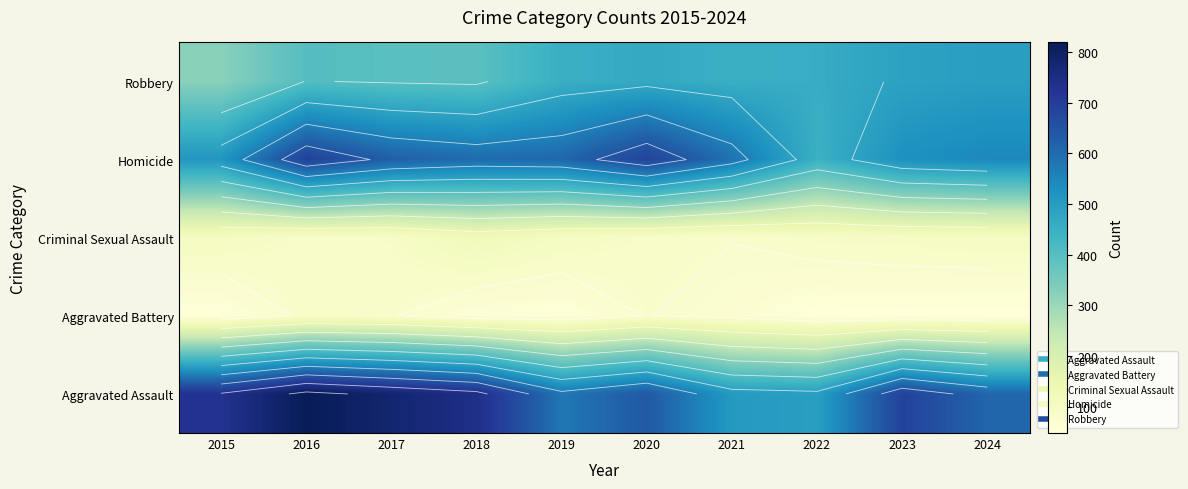

What is the difference between the maximum and minimum values in the Homicide series?

245